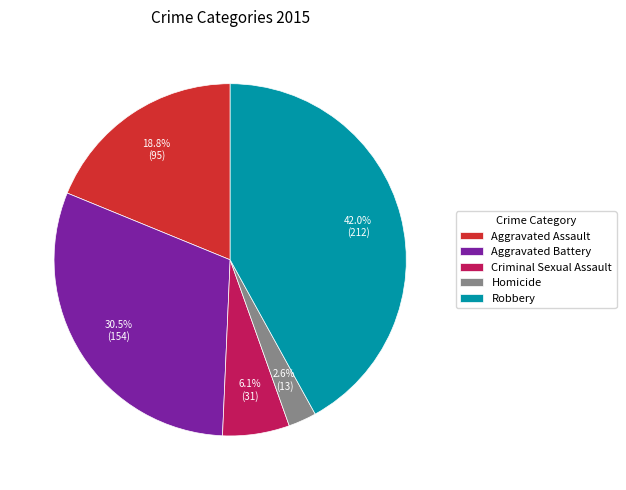

To the nearest percent, what is the combined percentage of Aggravated Assault and Criminal Sexual Assault?

25%